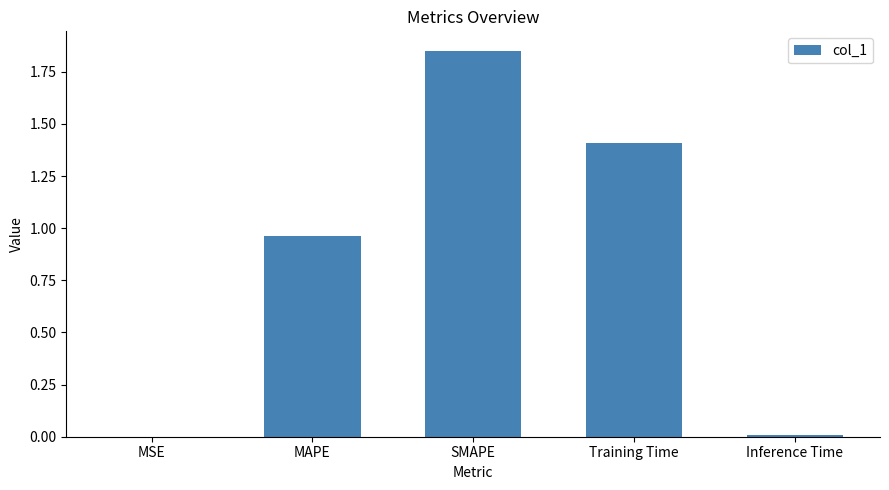

Is it true that the value at MSE is 0.0?

True